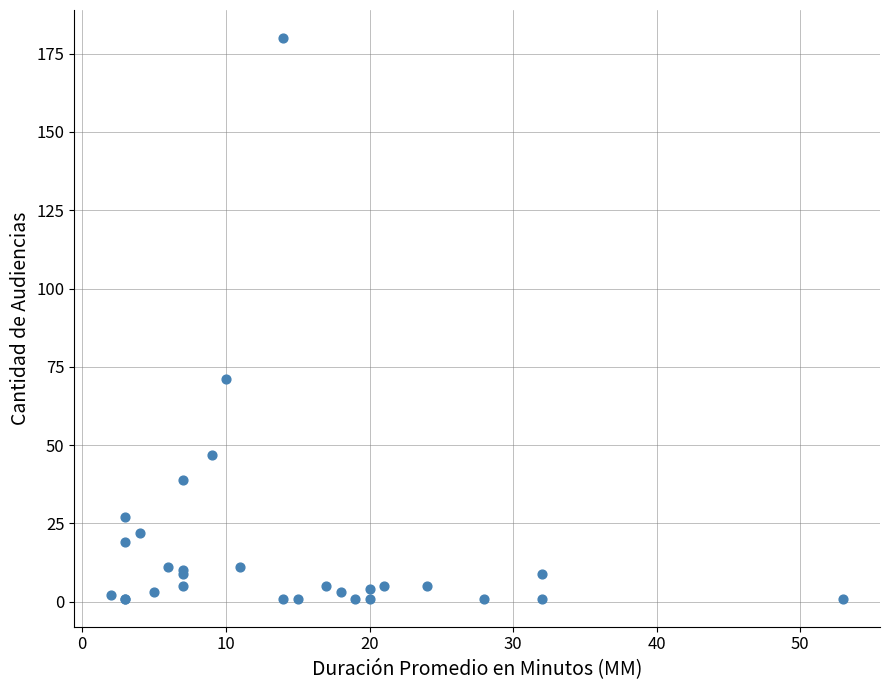

What Y value in the scatter plot is closest to 90?

71